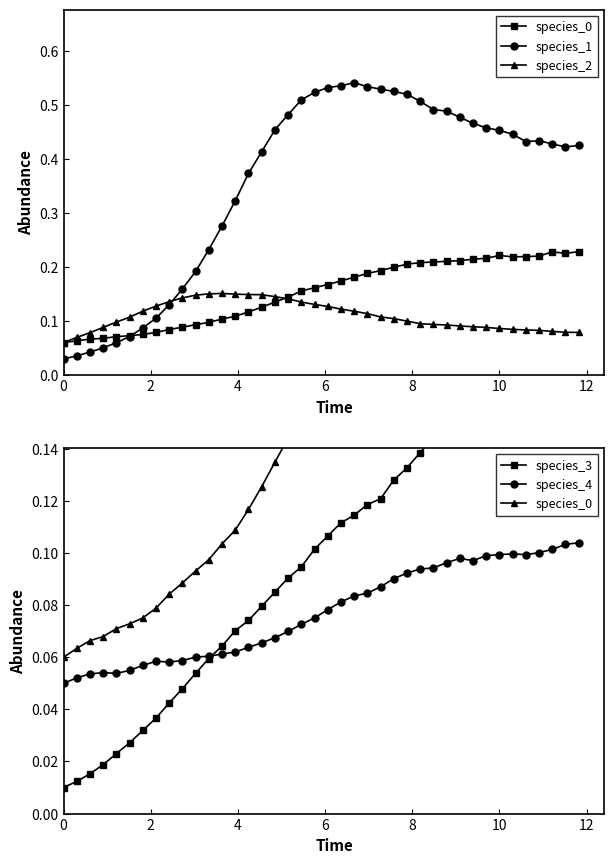

Count the species_4 values in the range 0 to 1.

40